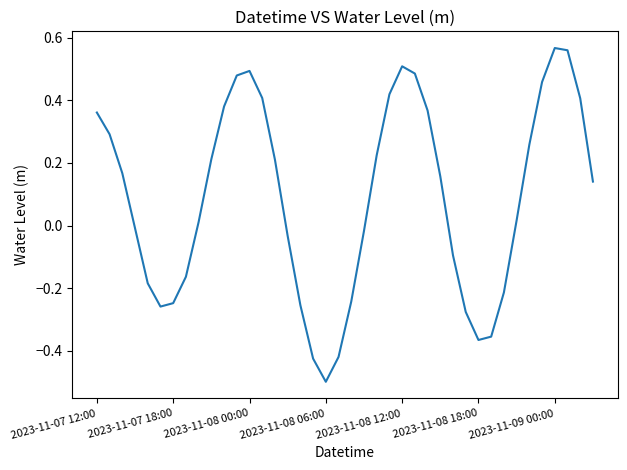

What is the difference between the maximum and minimum values?

1.1